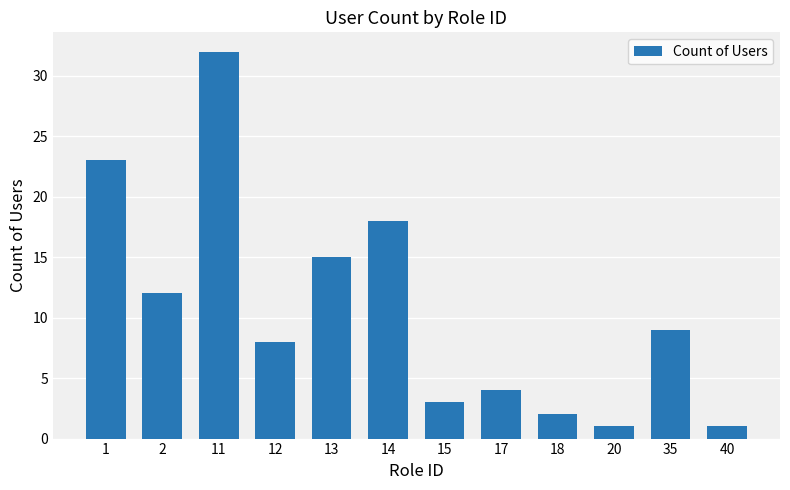

Reading right to left, extract all data points from this chart.

40=1	35=9	20=1	18=2	17=4	15=3	14=18	13=15	12=8	11=32	2=12	1=23